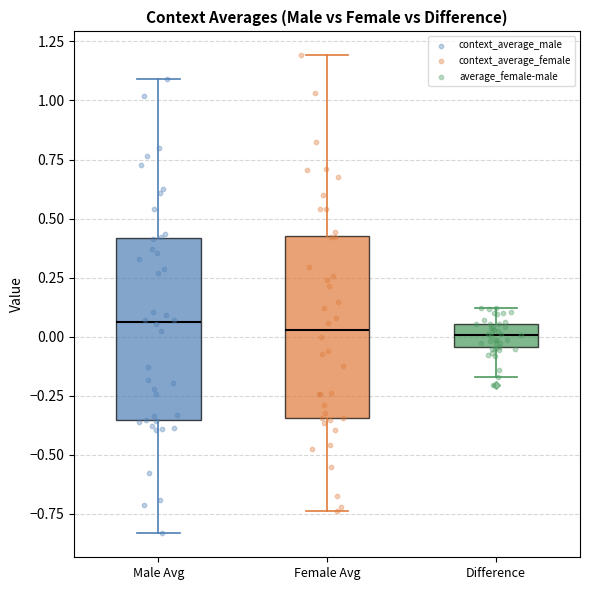

Where does the median line of the box for Female Avg sit on the y-axis? The values are not printed on the chart, so give them approximately, as read against the axis.

0.05